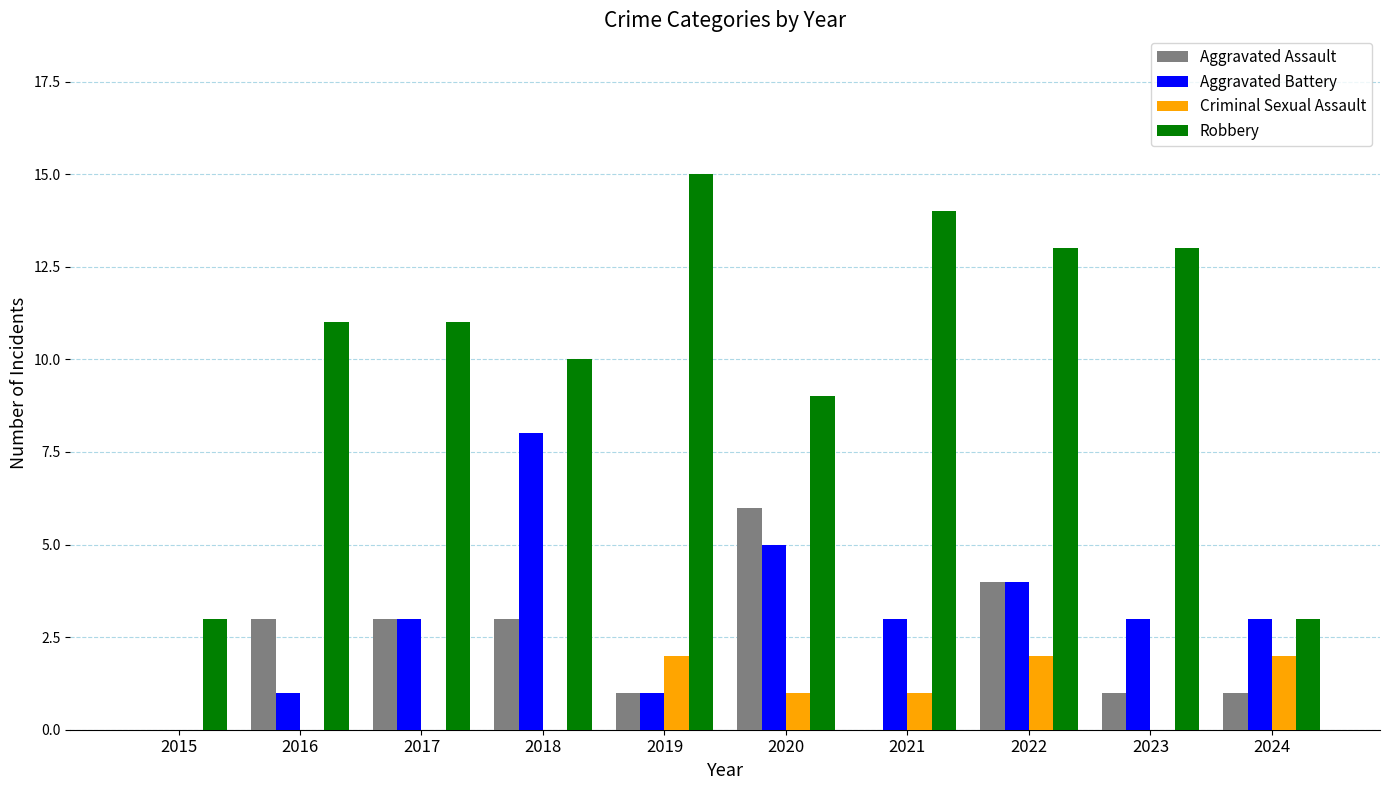

Does the chart contain stacked bars?

No